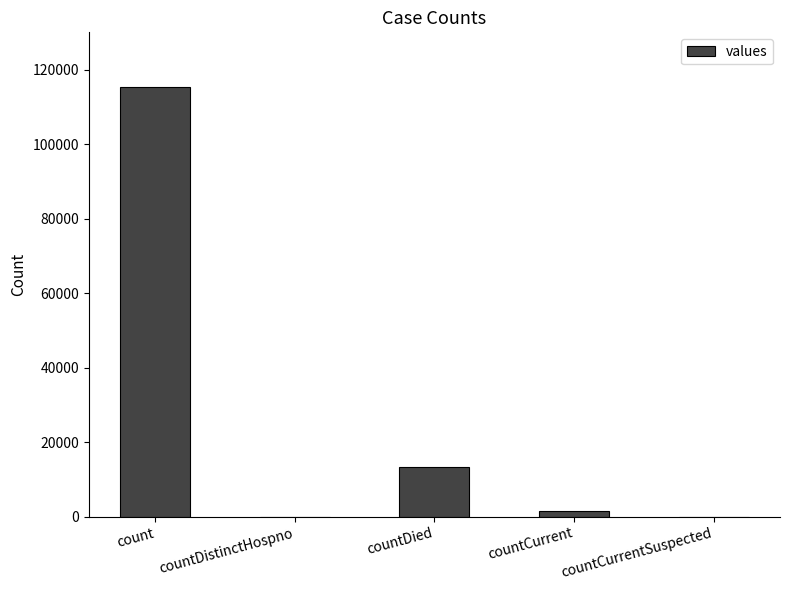

How many series are shown in this chart?

1